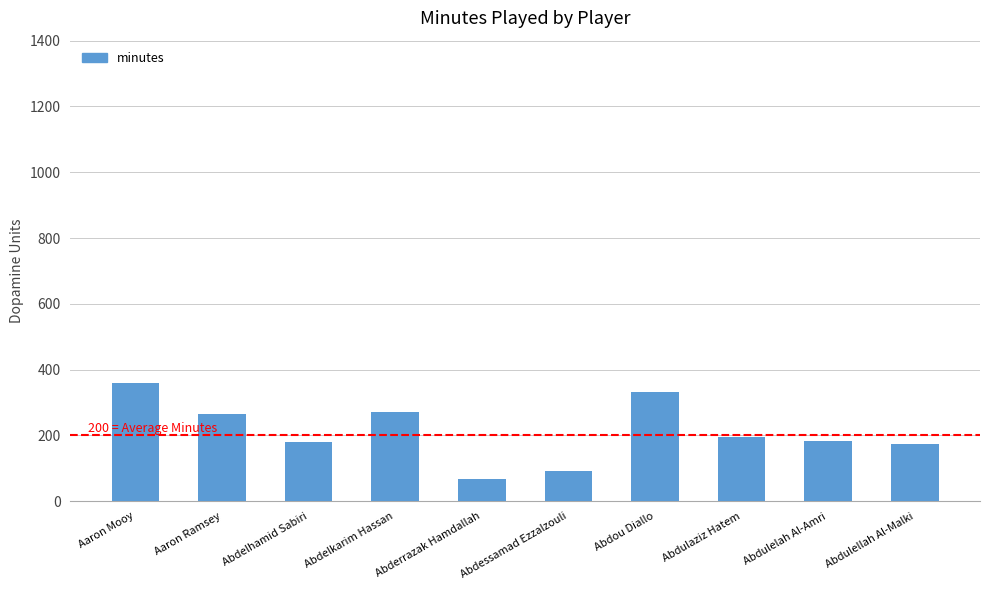

Is it true that the value at Abdulelah Al-Amri is 294?

False